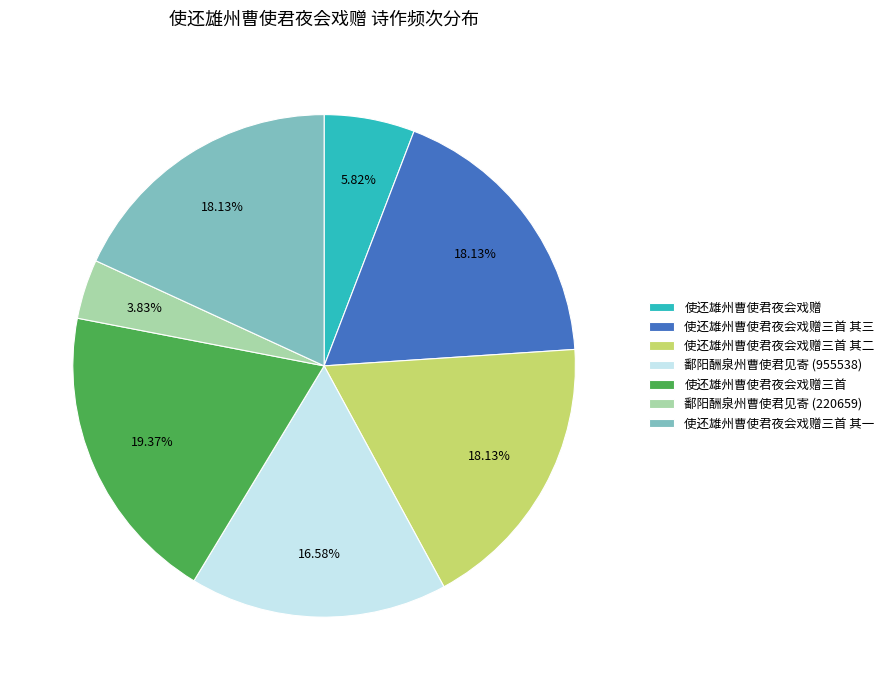

Which category has the biggest portion of the pie?

使还雄州曹使君夜会戏赠三首